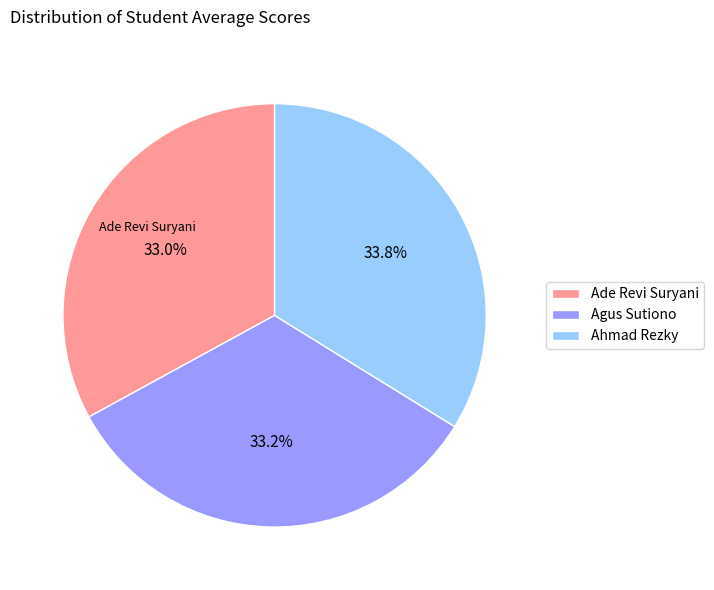

Approximately how many times larger is the value at Ade Revi Suryani compared to Ahmad Rezky?

1.0